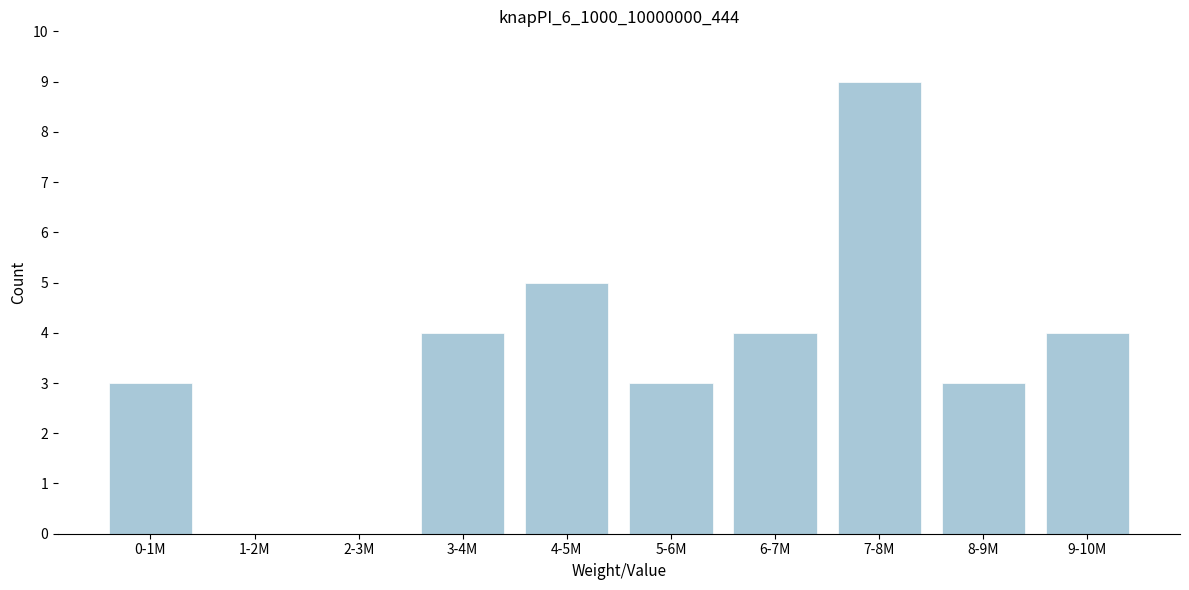

Reading left to right, extract all data points from this chart.

0-1M=3	1-2M=0	2-3M=0	3-4M=4	4-5M=5	5-6M=3	6-7M=4	7-8M=9	8-9M=3	9-10M=4